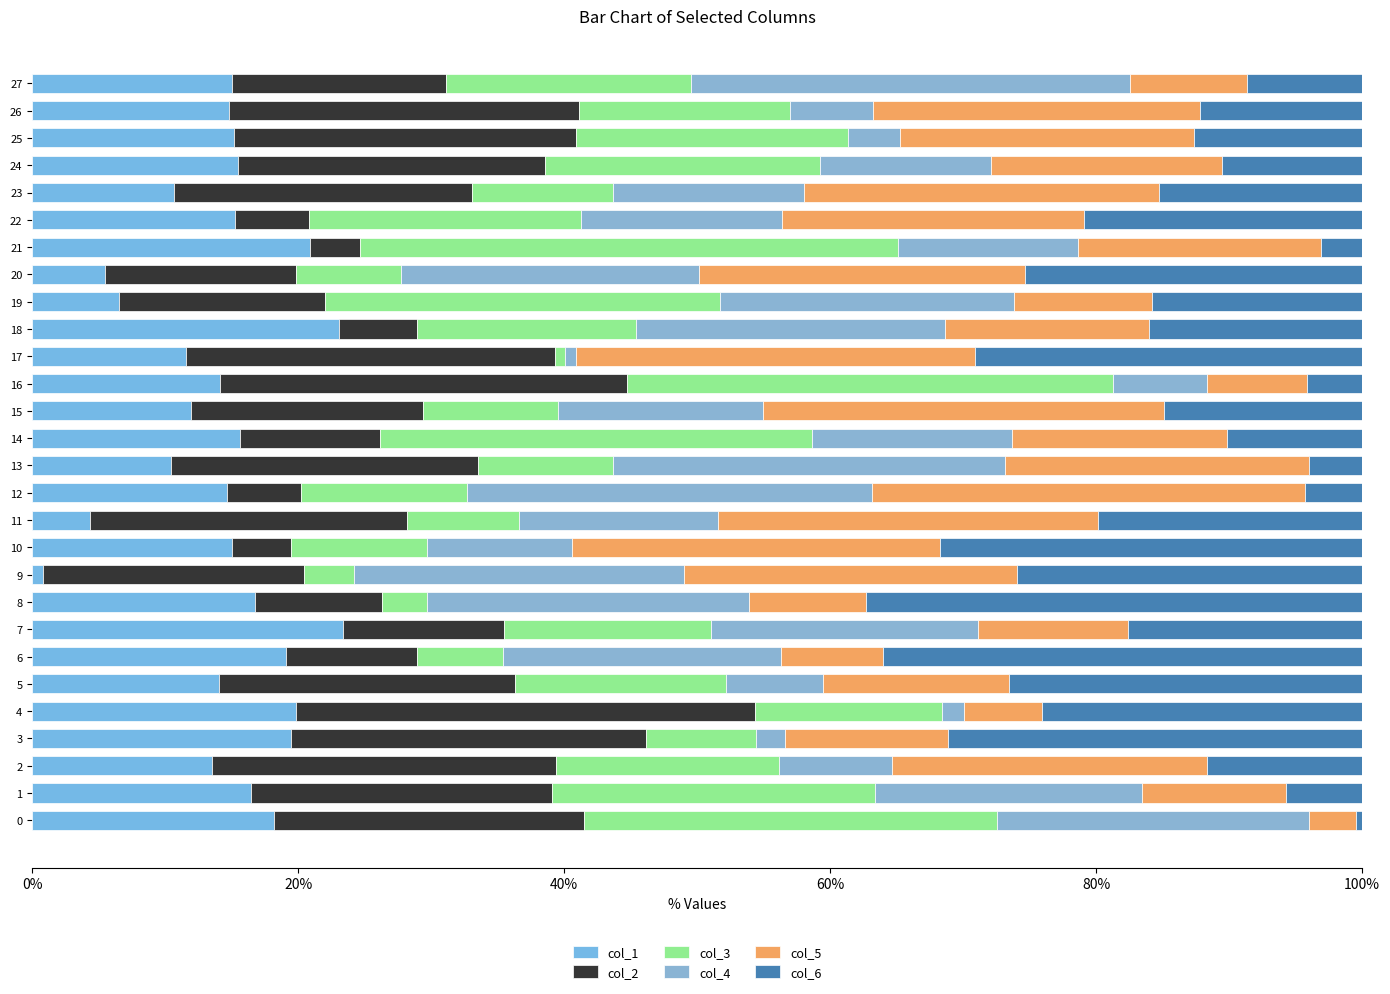

What is the difference between the maximum and minimum values in the col_5 series?

29.0